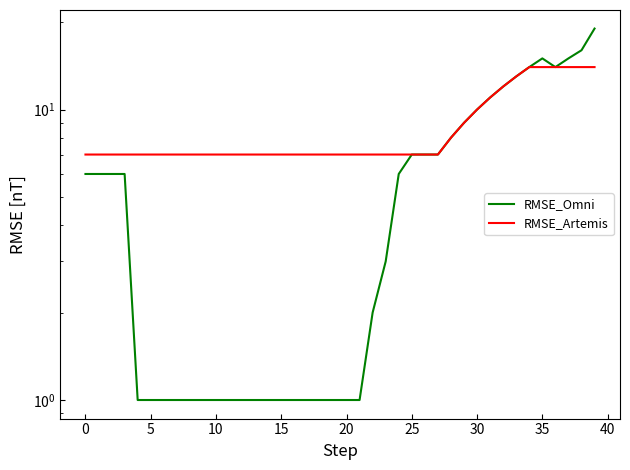

What is the difference between the maximum and minimum values in the RMSE_Artemis series?

7